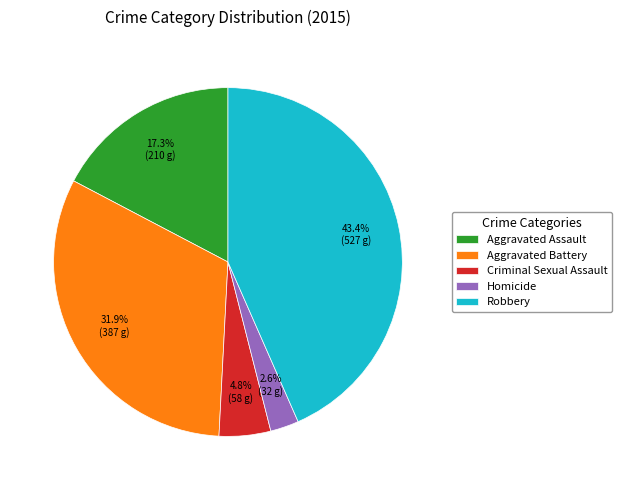

To the nearest percent, what percentage of the pie is Homicide?

3%